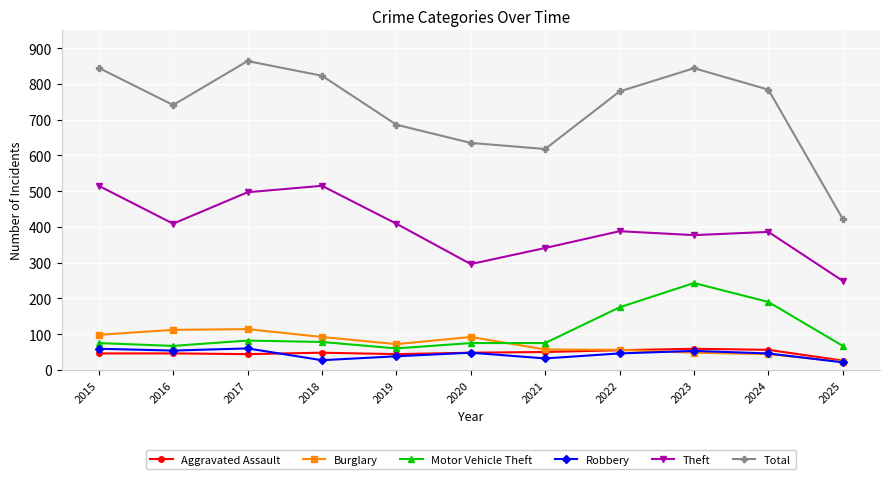

The value of Robbery at 2016 is 54. True or false?

True